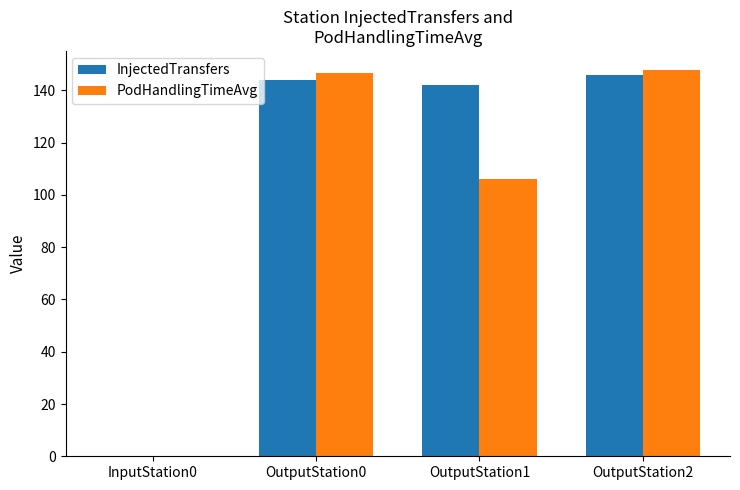

The PodHandlingTimeAvg series shows 235.4 at OutputStation2. True or false?

False